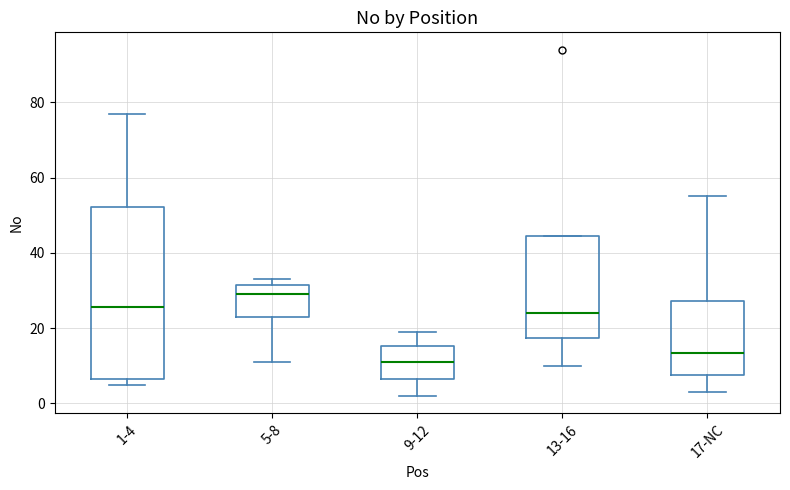

Reading left to right, transcribe this box plot: for each box, give where its median line is, the range the box spans, and where its two whiskers end, as read against the y-axis. The values are not printed on the chart, so give them approximately, as read against the axis.

1-4: median 26, box 6 to 52, whiskers 6 (just below the box's lower edge) to 78
5-8: median 30, box 24 to 32, whiskers 12 to 34
9-12: median 12, box 6 to 16, whiskers 2 to 20
13-16: median 24, box 18 to 44, whiskers 10 to 44
17-NC: median 14, box 8 to 28, whiskers 4 to 56